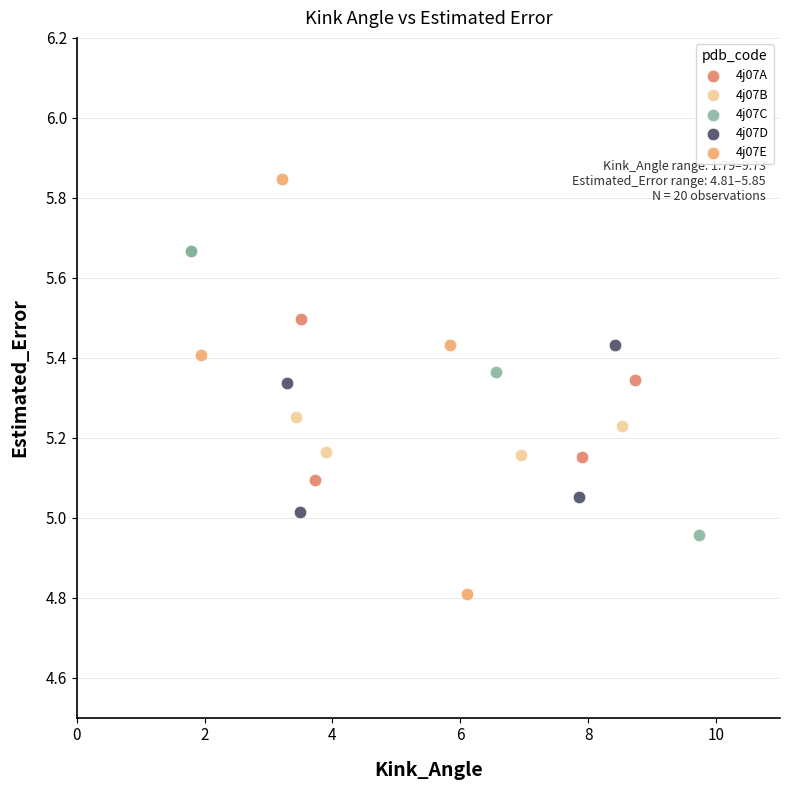

Which series has the widest spread of Y values?

4j07E